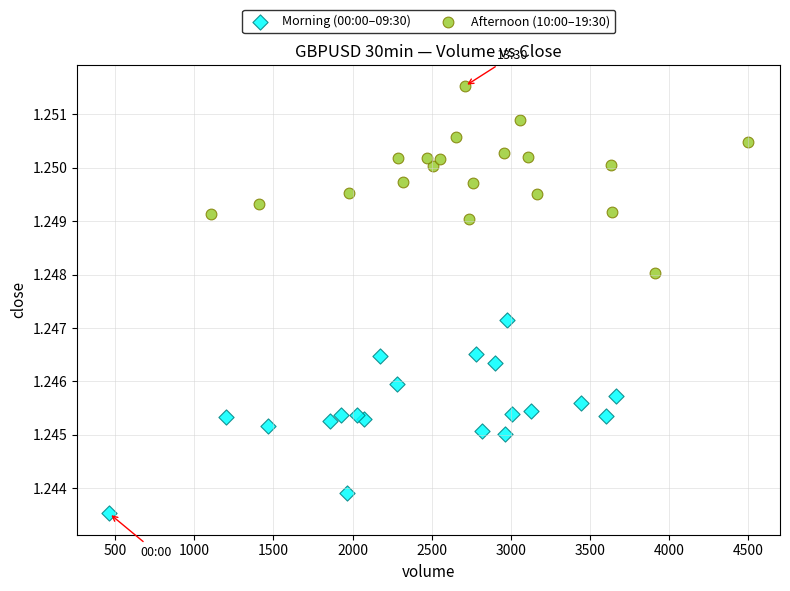

Which series contains the highest Y value?

Afternoon (10:00–19:30)